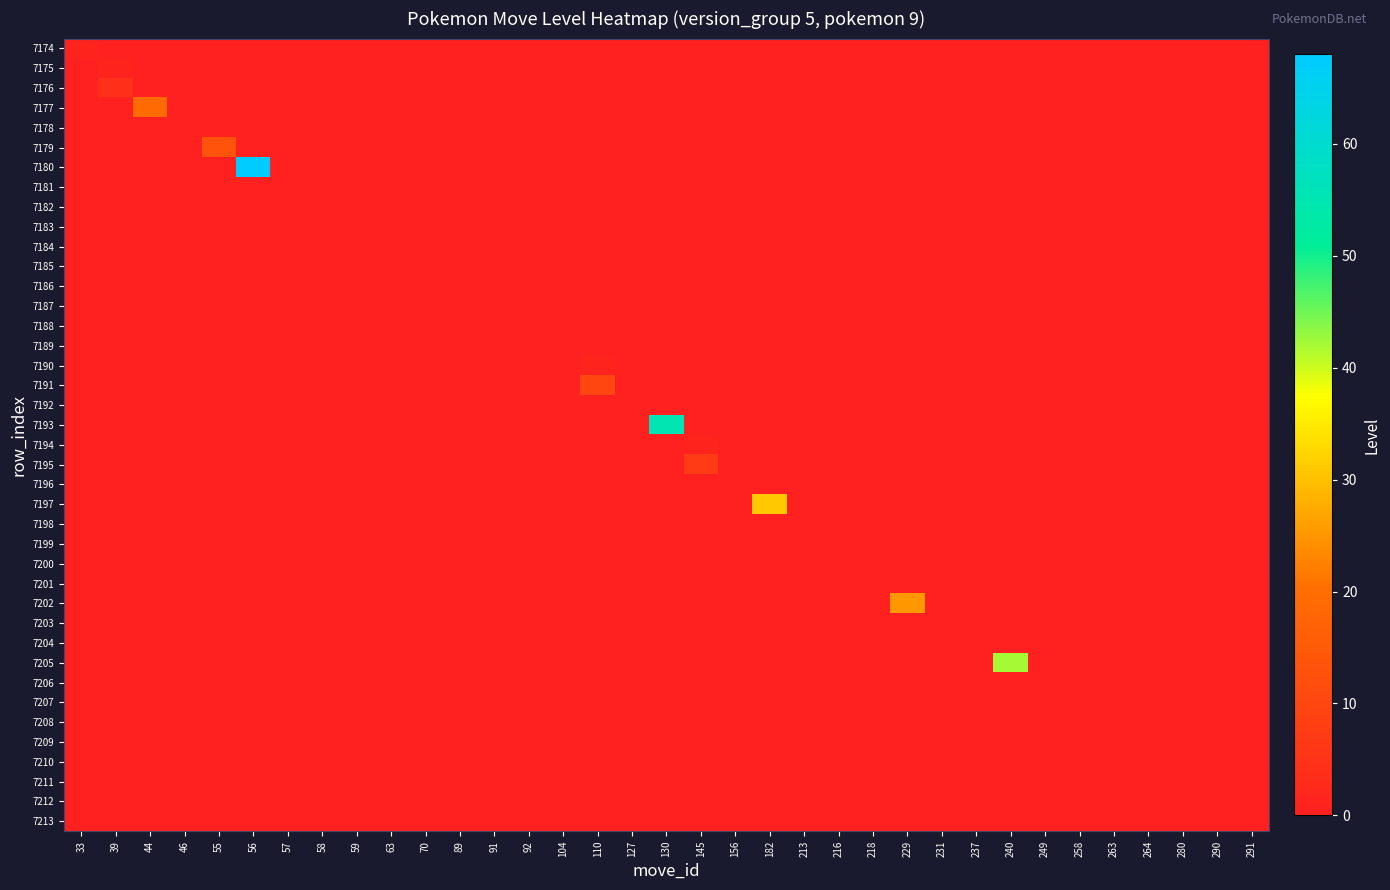

Reading left to right, list all the values displayed in this chart.

7174: 33=1	39=0	44=0	46=0	55=0	56=0	57=0	58=0	59=0	63=0	70=0	89=0	91=0	92=0	104=0	110=0	127=0	130=0	145=0	156=0	182=0	213=0	216=0	218=0	229=0	231=0	237=0	240=0	249=0	258=0	263=0	264=0	280=0	290=0	291=0
7175: 33=0	39=1	44=0	46=0	55=0	56=0	57=0	58=0	59=0	63=0	70=0	89=0	91=0	92=0	104=0	110=0	127=0	130=0	145=0	156=0	182=0	213=0	216=0	218=0	229=0	231=0	237=0	240=0	249=0	258=0	263=0	264=0	280=0	290=0	291=0
7176: 33=0	39=4	44=0	46=0	55=0	56=0	57=0	58=0	59=0	63=0	70=0	89=0	91=0	92=0	104=0	110=0	127=0	130=0	145=0	156=0	182=0	213=0	216=0	218=0	229=0	231=0	237=0	240=0	249=0	258=0	263=0	264=0	280=0	290=0	291=0
7177: 33=0	39=0	44=19	46=0	55=0	56=0	57=0	58=0	59=0	63=0	70=0	89=0	91=0	92=0	104=0	110=0	127=0	130=0	145=0	156=0	182=0	213=0	216=0	218=0	229=0	231=0	237=0	240=0	249=0	258=0	263=0	264=0	280=0	290=0	291=0
7178: 33=0	39=0	44=0	46=0	55=0	56=0	57=0	58=0	59=0	63=0	70=0	89=0	91=0	92=0	104=0	110=0	127=0	130=0	145=0	156=0	182=0	213=0	216=0	218=0	229=0	231=0	237=0	240=0	249=0	258=0	263=0	264=0	280=0	290=0	291=0
7179: 33=0	39=0	44=0	46=0	55=13	56=0	57=0	58=0	59=0	63=0	70=0	89=0	91=0	92=0	104=0	110=0	127=0	130=0	145=0	156=0	182=0	213=0	216=0	218=0	229=0	231=0	237=0	240=0	249=0	258=0	263=0	264=0	280=0	290=0	291=0
7180: 33=0	39=0	44=0	46=0	55=0	56=68	57=0	58=0	59=0	63=0	70=0	89=0	91=0	92=0	104=0	110=0	127=0	130=0	145=0	156=0	182=0	213=0	216=0	218=0	229=0	231=0	237=0	240=0	249=0	258=0	263=0	264=0	280=0	290=0	291=0
7181: 33=0	39=0	44=0	46=0	55=0	56=0	57=0	58=0	59=0	63=0	70=0	89=0	91=0	92=0	104=0	110=0	127=0	130=0	145=0	156=0	182=0	213=0	216=0	218=0	229=0	231=0	237=0	240=0	249=0	258=0	263=0	264=0	280=0	290=0	291=0
7182: 33=0	39=0	44=0	46=0	55=0	56=0	57=0	58=0	59=0	63=0	70=0	89=0	91=0	92=0	104=0	110=0	127=0	130=0	145=0	156=0	182=0	213=0	216=0	218=0	229=0	231=0	237=0	240=0	249=0	258=0	263=0	264=0	280=0	290=0	291=0
7183: 33=0	39=0	44=0	46=0	55=0	56=0	57=0	58=0	59=0	63=0	70=0	89=0	91=0	92=0	104=0	110=0	127=0	130=0	145=0	156=0	182=0	213=0	216=0	218=0	229=0	231=0	237=0	240=0	249=0	258=0	263=0	264=0	280=0	290=0	291=0
7184: 33=0	39=0	44=0	46=0	55=0	56=0	57=0	58=0	59=0	63=0	70=0	89=0	91=0	92=0	104=0	110=0	127=0	130=0	145=0	156=0	182=0	213=0	216=0	218=0	229=0	231=0	237=0	240=0	249=0	258=0	263=0	264=0	280=0	290=0	291=0
7185: 33=0	39=0	44=0	46=0	55=0	56=0	57=0	58=0	59=0	63=0	70=0	89=0	91=0	92=0	104=0	110=0	127=0	130=0	145=0	156=0	182=0	213=0	216=0	218=0	229=0	231=0	237=0	240=0	249=0	258=0	263=0	264=0	280=0	290=0	291=0
7186: 33=0	39=0	44=0	46=0	55=0	56=0	57=0	58=0	59=0	63=0	70=0	89=0	91=0	92=0	104=0	110=0	127=0	130=0	145=0	156=0	182=0	213=0	216=0	218=0	229=0	231=0	237=0	240=0	249=0	258=0	263=0	264=0	280=0	290=0	291=0
7187: 33=0	39=0	44=0	46=0	55=0	56=0	57=0	58=0	59=0	63=0	70=0	89=0	91=0	92=0	104=0	110=0	127=0	130=0	145=0	156=0	182=0	213=0	216=0	218=0	229=0	231=0	237=0	240=0	249=0	258=0	263=0	264=0	280=0	290=0	291=0
7188: 33=0	39=0	44=0	46=0	55=0	56=0	57=0	58=0	59=0	63=0	70=0	89=0	91=0	92=0	104=0	110=0	127=0	130=0	145=0	156=0	182=0	213=0	216=0	218=0	229=0	231=0	237=0	240=0	249=0	258=0	263=0	264=0	280=0	290=0	291=0
7189: 33=0	39=0	44=0	46=0	55=0	56=0	57=0	58=0	59=0	63=0	70=0	89=0	91=0	92=0	104=0	110=0	127=0	130=0	145=0	156=0	182=0	213=0	216=0	218=0	229=0	231=0	237=0	240=0	249=0	258=0	263=0	264=0	280=0	290=0	291=0
7190: 33=0	39=0	44=0	46=0	55=0	56=0	57=0	58=0	59=0	63=0	70=0	89=0	91=0	92=0	104=0	110=1	127=0	130=0	145=0	156=0	182=0	213=0	216=0	218=0	229=0	231=0	237=0	240=0	249=0	258=0	263=0	264=0	280=0	290=0	291=0
7191: 33=0	39=0	44=0	46=0	55=0	56=0	57=0	58=0	59=0	63=0	70=0	89=0	91=0	92=0	104=0	110=10	127=0	130=0	145=0	156=0	182=0	213=0	216=0	218=0	229=0	231=0	237=0	240=0	249=0	258=0	263=0	264=0	280=0	290=0	291=0
7192: 33=0	39=0	44=0	46=0	55=0	56=0	57=0	58=0	59=0	63=0	70=0	89=0	91=0	92=0	104=0	110=0	127=0	130=0	145=0	156=0	182=0	213=0	216=0	218=0	229=0	231=0	237=0	240=0	249=0	258=0	263=0	264=0	280=0	290=0	291=0
7193: 33=0	39=0	44=0	46=0	55=0	56=0	57=0	58=0	59=0	63=0	70=0	89=0	91=0	92=0	104=0	110=0	127=0	130=55	145=0	156=0	182=0	213=0	216=0	218=0	229=0	231=0	237=0	240=0	249=0	258=0	263=0	264=0	280=0	290=0	291=0
7194: 33=0	39=0	44=0	46=0	55=0	56=0	57=0	58=0	59=0	63=0	70=0	89=0	91=0	92=0	104=0	110=0	127=0	130=0	145=1	156=0	182=0	213=0	216=0	218=0	229=0	231=0	237=0	240=0	249=0	258=0	263=0	264=0	280=0	290=0	291=0
7195: 33=0	39=0	44=0	46=0	55=0	56=0	57=0	58=0	59=0	63=0	70=0	89=0	91=0	92=0	104=0	110=0	127=0	130=0	145=7	156=0	182=0	213=0	216=0	218=0	229=0	231=0	237=0	240=0	249=0	258=0	263=0	264=0	280=0	290=0	291=0
7196: 33=0	39=0	44=0	46=0	55=0	56=0	57=0	58=0	59=0	63=0	70=0	89=0	91=0	92=0	104=0	110=0	127=0	130=0	145=0	156=0	182=0	213=0	216=0	218=0	229=0	231=0	237=0	240=0	249=0	258=0	263=0	264=0	280=0	290=0	291=0
7197: 33=0	39=0	44=0	46=0	55=0	56=0	57=0	58=0	59=0	63=0	70=0	89=0	91=0	92=0	104=0	110=0	127=0	130=0	145=0	156=0	182=31	213=0	216=0	218=0	229=0	231=0	237=0	240=0	249=0	258=0	263=0	264=0	280=0	290=0	291=0
7198: 33=0	39=0	44=0	46=0	55=0	56=0	57=0	58=0	59=0	63=0	70=0	89=0	91=0	92=0	104=0	110=0	127=0	130=0	145=0	156=0	182=0	213=0	216=0	218=0	229=0	231=0	237=0	240=0	249=0	258=0	263=0	264=0	280=0	290=0	291=0
7199: 33=0	39=0	44=0	46=0	55=0	56=0	57=0	58=0	59=0	63=0	70=0	89=0	91=0	92=0	104=0	110=0	127=0	130=0	145=0	156=0	182=0	213=0	216=0	218=0	229=0	231=0	237=0	240=0	249=0	258=0	263=0	264=0	280=0	290=0	291=0
7200: 33=0	39=0	44=0	46=0	55=0	56=0	57=0	58=0	59=0	63=0	70=0	89=0	91=0	92=0	104=0	110=0	127=0	130=0	145=0	156=0	182=0	213=0	216=0	218=0	229=0	231=0	237=0	240=0	249=0	258=0	263=0	264=0	280=0	290=0	291=0
7201: 33=0	39=0	44=0	46=0	55=0	56=0	57=0	58=0	59=0	63=0	70=0	89=0	91=0	92=0	104=0	110=0	127=0	130=0	145=0	156=0	182=0	213=0	216=0	218=0	229=0	231=0	237=0	240=0	249=0	258=0	263=0	264=0	280=0	290=0	291=0
7202: 33=0	39=0	44=0	46=0	55=0	56=0	57=0	58=0	59=0	63=0	70=0	89=0	91=0	92=0	104=0	110=0	127=0	130=0	145=0	156=0	182=0	213=0	216=0	218=0	229=25	231=0	237=0	240=0	249=0	258=0	263=0	264=0	280=0	290=0	291=0
7203: 33=0	39=0	44=0	46=0	55=0	56=0	57=0	58=0	59=0	63=0	70=0	89=0	91=0	92=0	104=0	110=0	127=0	130=0	145=0	156=0	182=0	213=0	216=0	218=0	229=0	231=0	237=0	240=0	249=0	258=0	263=0	264=0	280=0	290=0	291=0
7204: 33=0	39=0	44=0	46=0	55=0	56=0	57=0	58=0	59=0	63=0	70=0	89=0	91=0	92=0	104=0	110=0	127=0	130=0	145=0	156=0	182=0	213=0	216=0	218=0	229=0	231=0	237=0	240=0	249=0	258=0	263=0	264=0	280=0	290=0	291=0
7205: 33=0	39=0	44=0	46=0	55=0	56=0	57=0	58=0	59=0	63=0	70=0	89=0	91=0	92=0	104=0	110=0	127=0	130=0	145=0	156=0	182=0	213=0	216=0	218=0	229=0	231=0	237=0	240=42	249=0	258=0	263=0	264=0	280=0	290=0	291=0
7206: 33=0	39=0	44=0	46=0	55=0	56=0	57=0	58=0	59=0	63=0	70=0	89=0	91=0	92=0	104=0	110=0	127=0	130=0	145=0	156=0	182=0	213=0	216=0	218=0	229=0	231=0	237=0	240=0	249=0	258=0	263=0	264=0	280=0	290=0	291=0
7207: 33=0	39=0	44=0	46=0	55=0	56=0	57=0	58=0	59=0	63=0	70=0	89=0	91=0	92=0	104=0	110=0	127=0	130=0	145=0	156=0	182=0	213=0	216=0	218=0	229=0	231=0	237=0	240=0	249=0	258=0	263=0	264=0	280=0	290=0	291=0
7208: 33=0	39=0	44=0	46=0	55=0	56=0	57=0	58=0	59=0	63=0	70=0	89=0	91=0	92=0	104=0	110=0	127=0	130=0	145=0	156=0	182=0	213=0	216=0	218=0	229=0	231=0	237=0	240=0	249=0	258=0	263=0	264=0	280=0	290=0	291=0
7209: 33=0	39=0	44=0	46=0	55=0	56=0	57=0	58=0	59=0	63=0	70=0	89=0	91=0	92=0	104=0	110=0	127=0	130=0	145=0	156=0	182=0	213=0	216=0	218=0	229=0	231=0	237=0	240=0	249=0	258=0	263=0	264=0	280=0	290=0	291=0
7210: 33=0	39=0	44=0	46=0	55=0	56=0	57=0	58=0	59=0	63=0	70=0	89=0	91=0	92=0	104=0	110=0	127=0	130=0	145=0	156=0	182=0	213=0	216=0	218=0	229=0	231=0	237=0	240=0	249=0	258=0	263=0	264=0	280=0	290=0	291=0
7211: 33=0	39=0	44=0	46=0	55=0	56=0	57=0	58=0	59=0	63=0	70=0	89=0	91=0	92=0	104=0	110=0	127=0	130=0	145=0	156=0	182=0	213=0	216=0	218=0	229=0	231=0	237=0	240=0	249=0	258=0	263=0	264=0	280=0	290=0	291=0
7212: 33=0	39=0	44=0	46=0	55=0	56=0	57=0	58=0	59=0	63=0	70=0	89=0	91=0	92=0	104=0	110=0	127=0	130=0	145=0	156=0	182=0	213=0	216=0	218=0	229=0	231=0	237=0	240=0	249=0	258=0	263=0	264=0	280=0	290=0	291=0
7213: 33=0	39=0	44=0	46=0	55=0	56=0	57=0	58=0	59=0	63=0	70=0	89=0	91=0	92=0	104=0	110=0	127=0	130=0	145=0	156=0	182=0	213=0	216=0	218=0	229=0	231=0	237=0	240=0	249=0	258=0	263=0	264=0	280=0	290=0	291=0